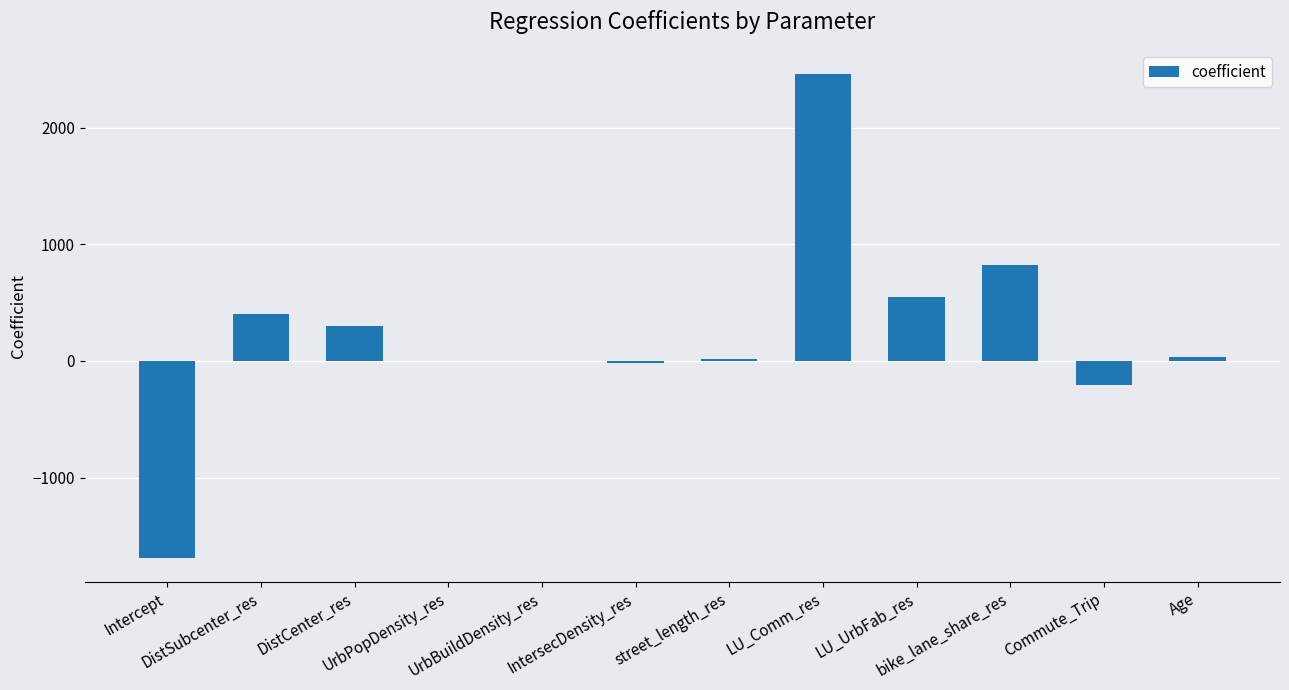

Between UrbPopDensity_res and Commute_Trip, which is larger?

UrbPopDensity_res